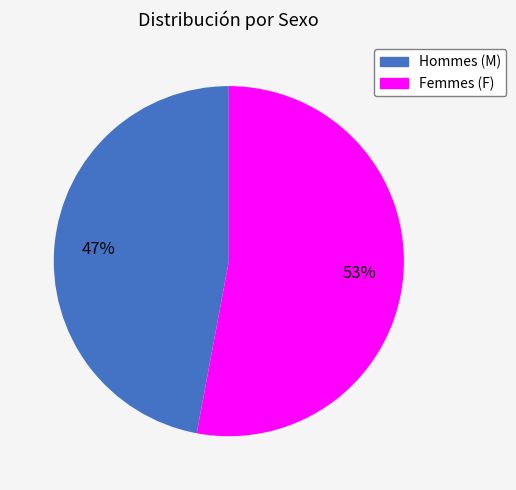

Is there any slice that represents more than half of the pie?

Yes